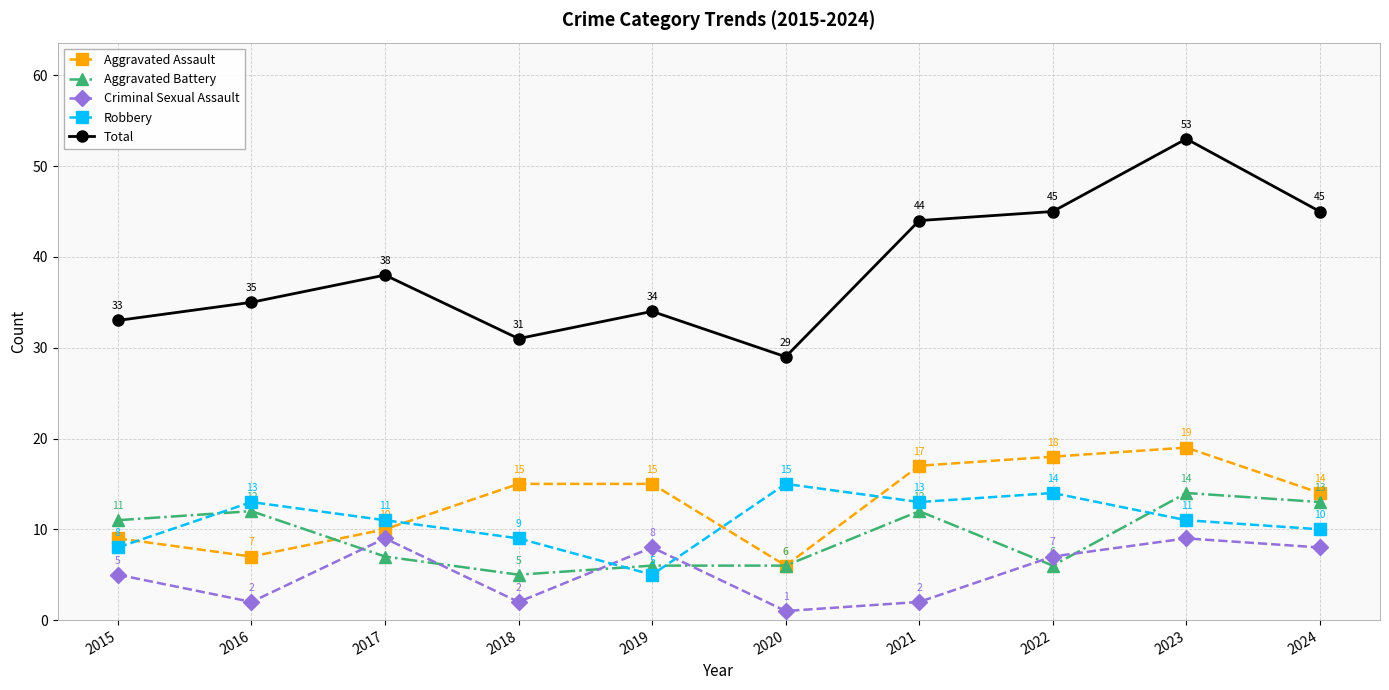

How many data points does each series have?

10